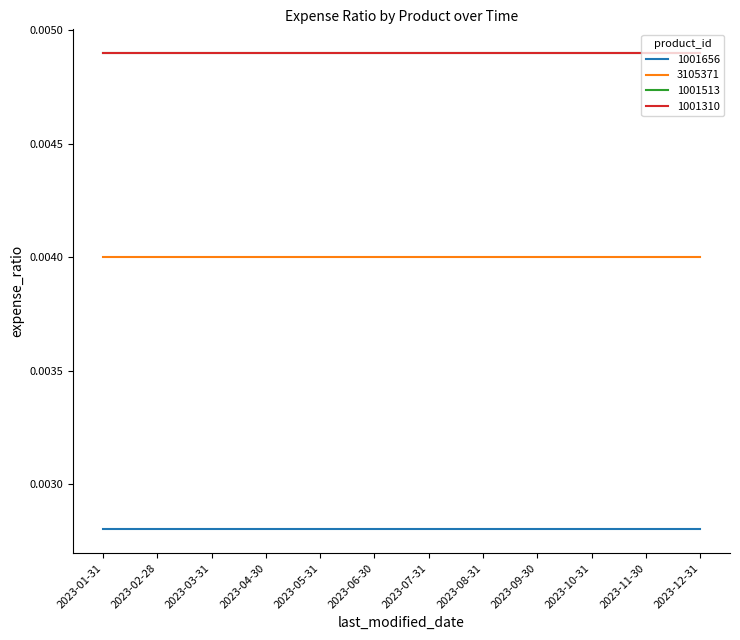

Is this an area chart (filled region under the line)?

No